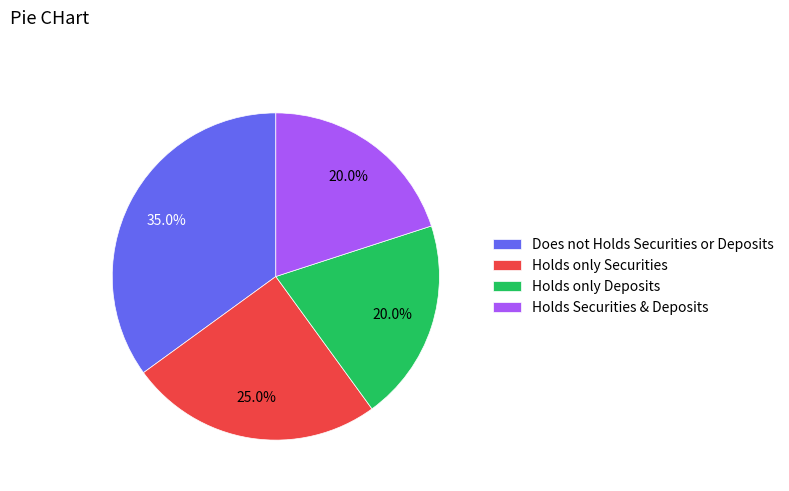

Which slice is the largest?

Does not Holds Securities or Deposits